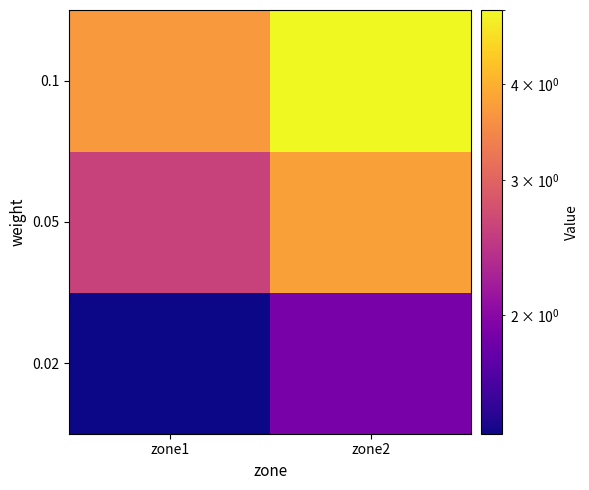

List the series in order of their peak value, highest first.

0.1, 0.05, 0.02